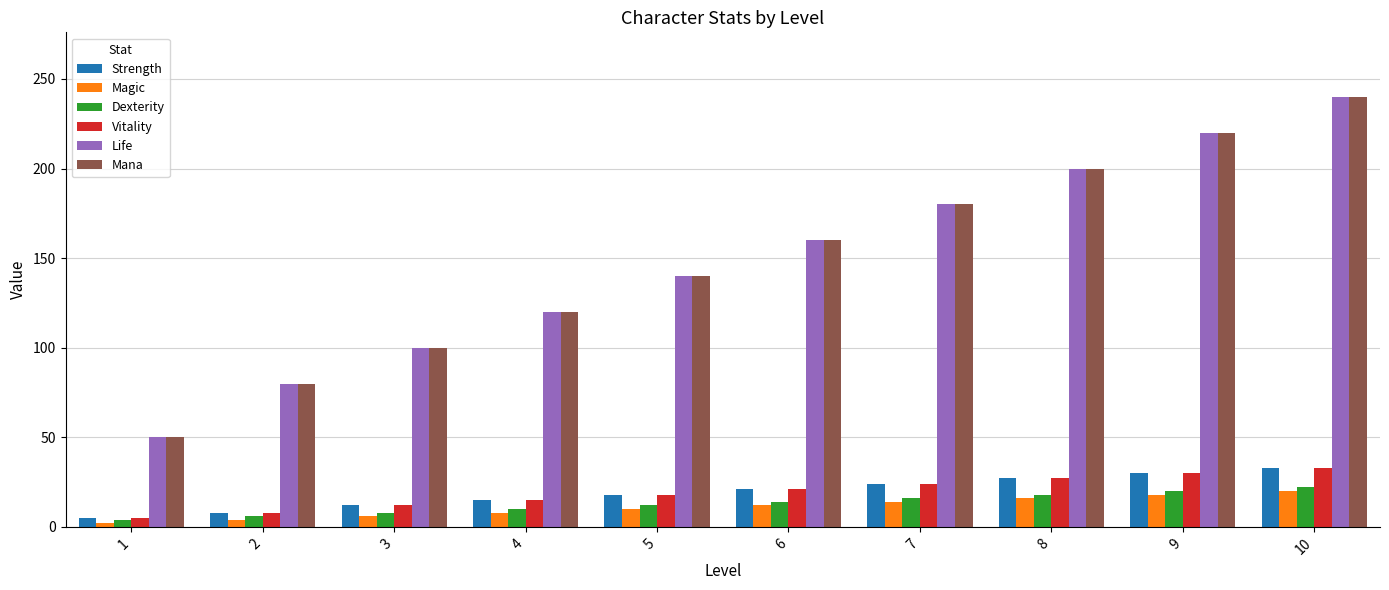

Reading left to right, transcribe all the data shown in this chart.

Strength: 1=5	2=8	3=12	4=15	5=18	6=21	7=24	8=27	9=30	10=33
Magic: 1=2	2=4	3=6	4=8	5=10	6=12	7=14	8=16	9=18	10=20
Dexterity: 1=4	2=6	3=8	4=10	5=12	6=14	7=16	8=18	9=20	10=22
Vitality: 1=5	2=8	3=12	4=15	5=18	6=21	7=24	8=27	9=30	10=33
Life: 1=50	2=80	3=100	4=120	5=140	6=160	7=180	8=200	9=220	10=240
Mana: 1=50	2=80	3=100	4=120	5=140	6=160	7=180	8=200	9=220	10=240